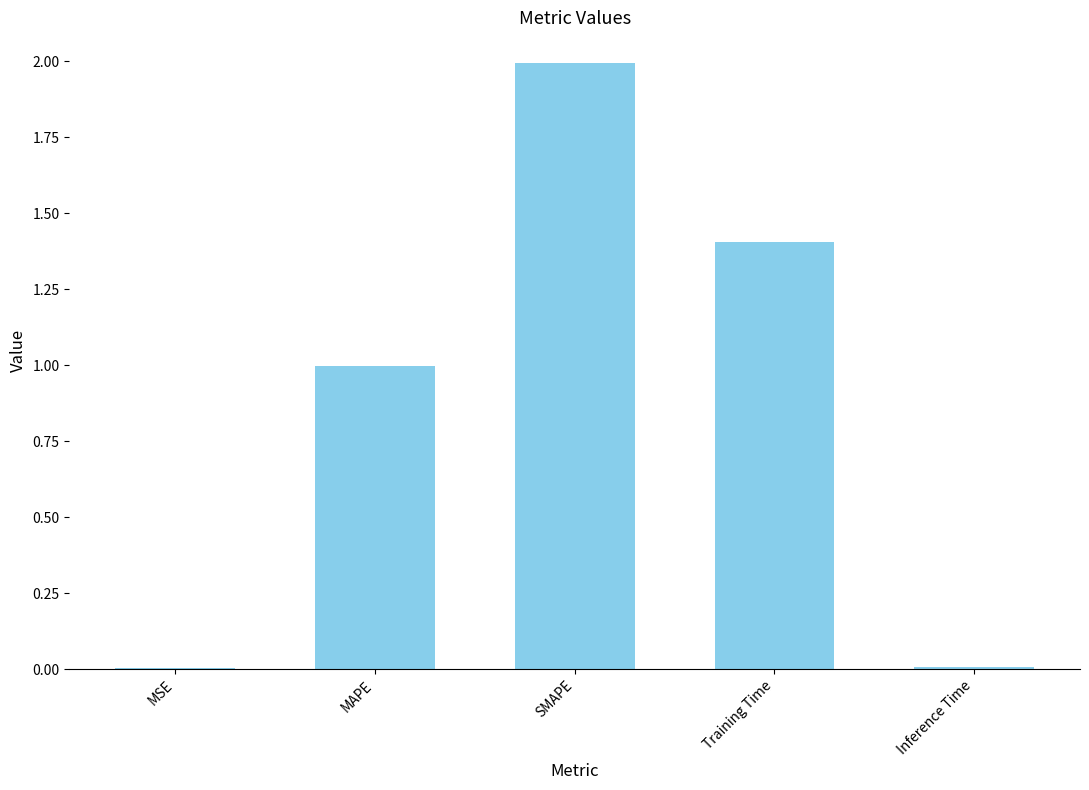

What is the sum of all values?

4.4